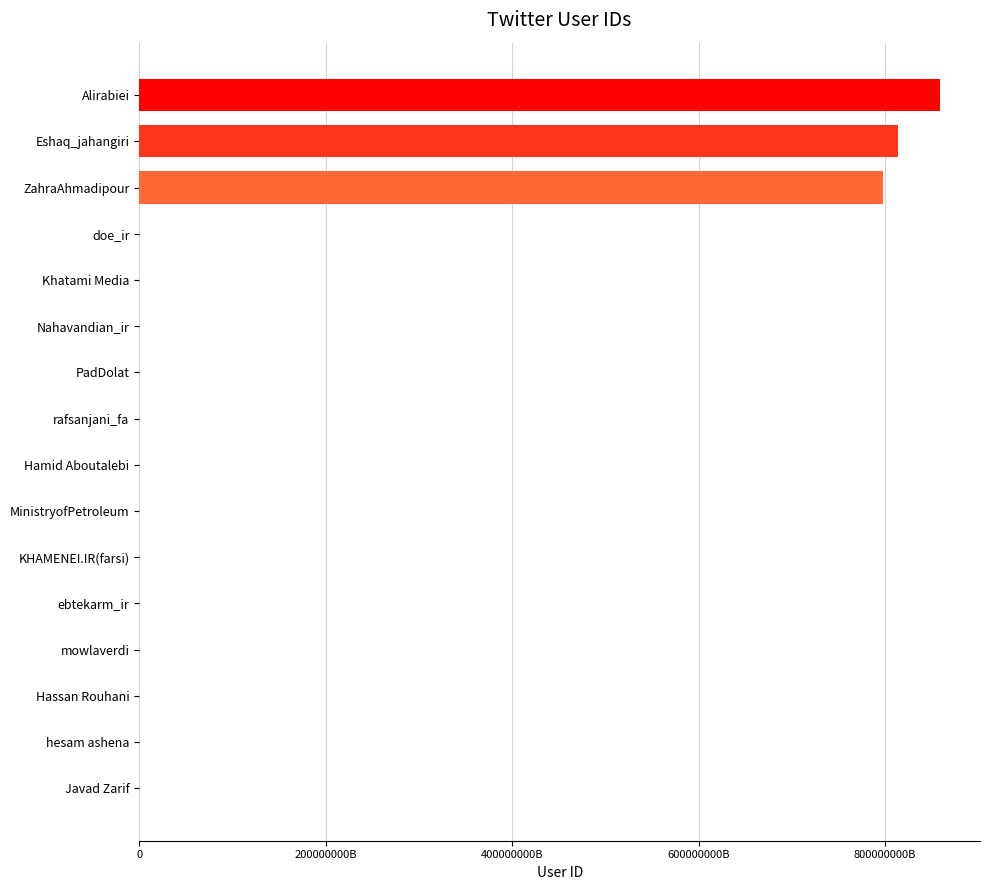

What is the maximum value shown in the chart?

858953370102640640